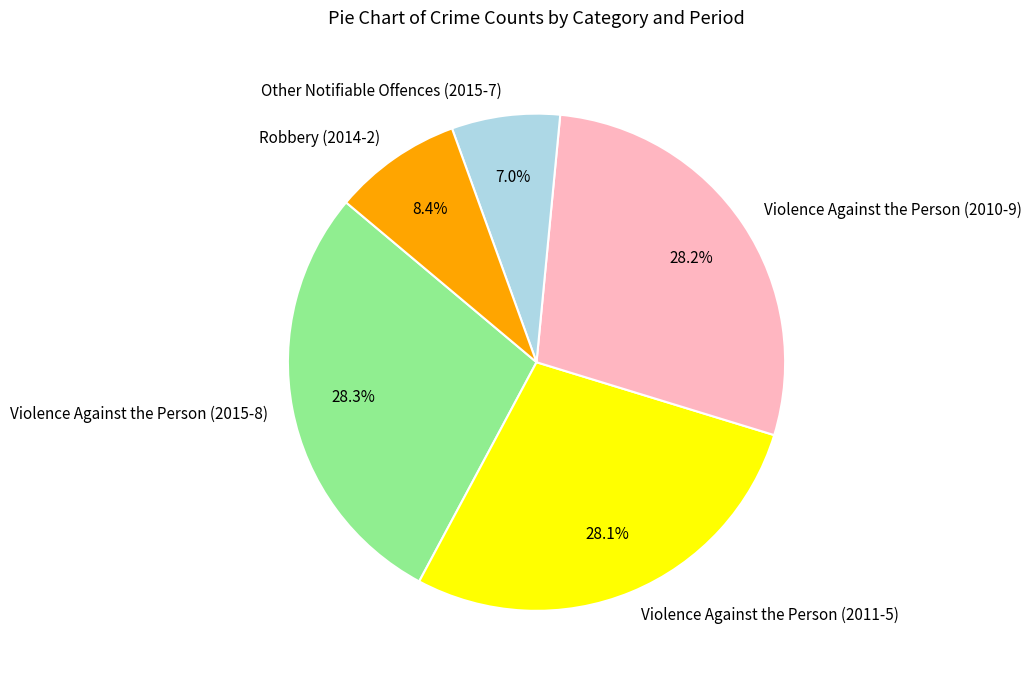

What is the ratio of the value at Violence Against the Person (2011-5) to the value at Violence Against the Person (2010-9)?

1.0